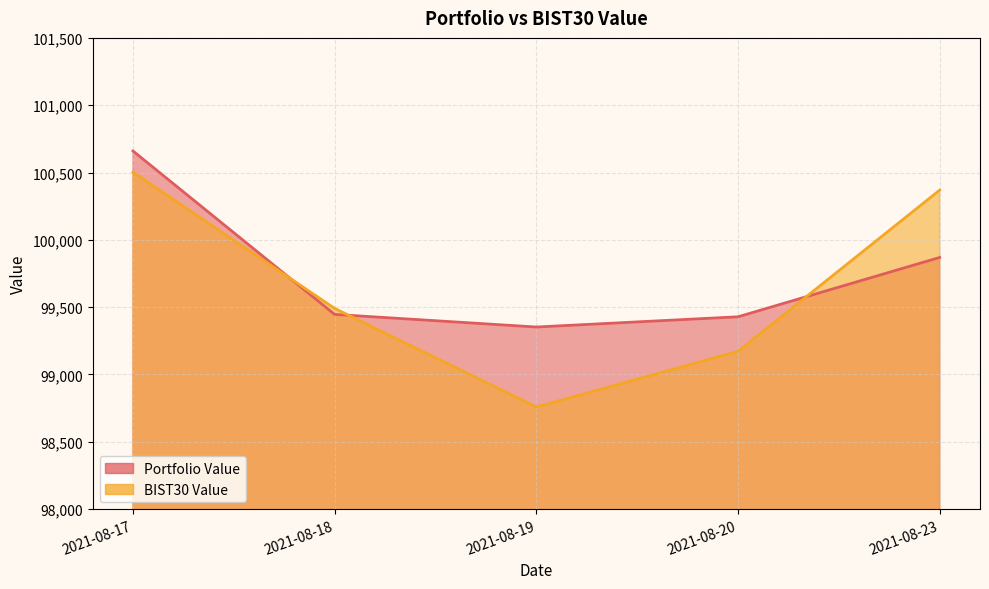

How many values in the Portfolio Value series exceed 99446?

3